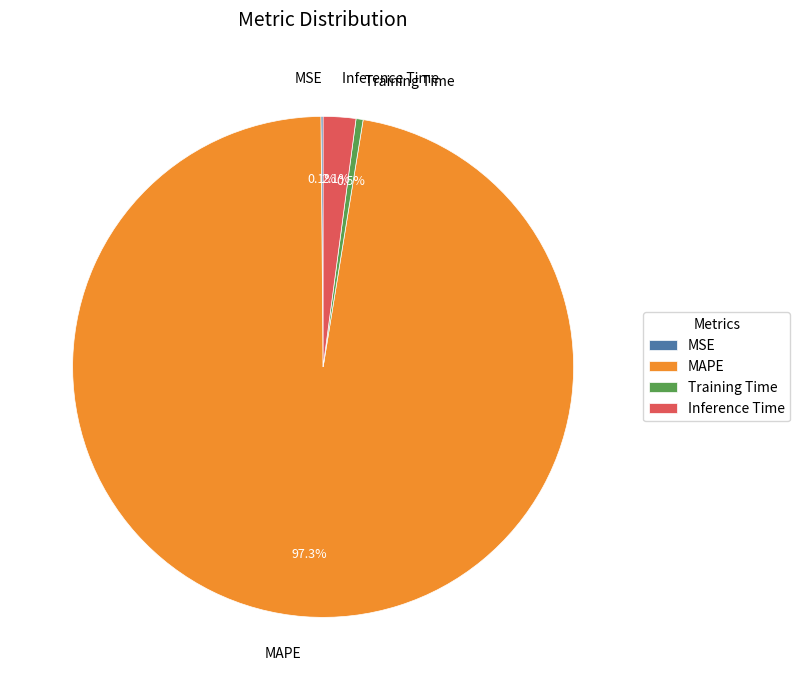

The MAPE slice represents 86% of the pie. True or false?

False